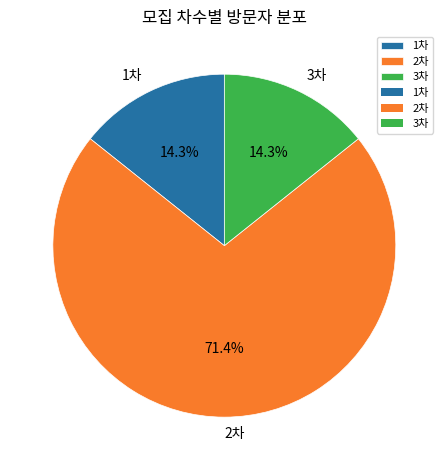

What is the ratio of the value at 2차 to the value at 3차?

5.0